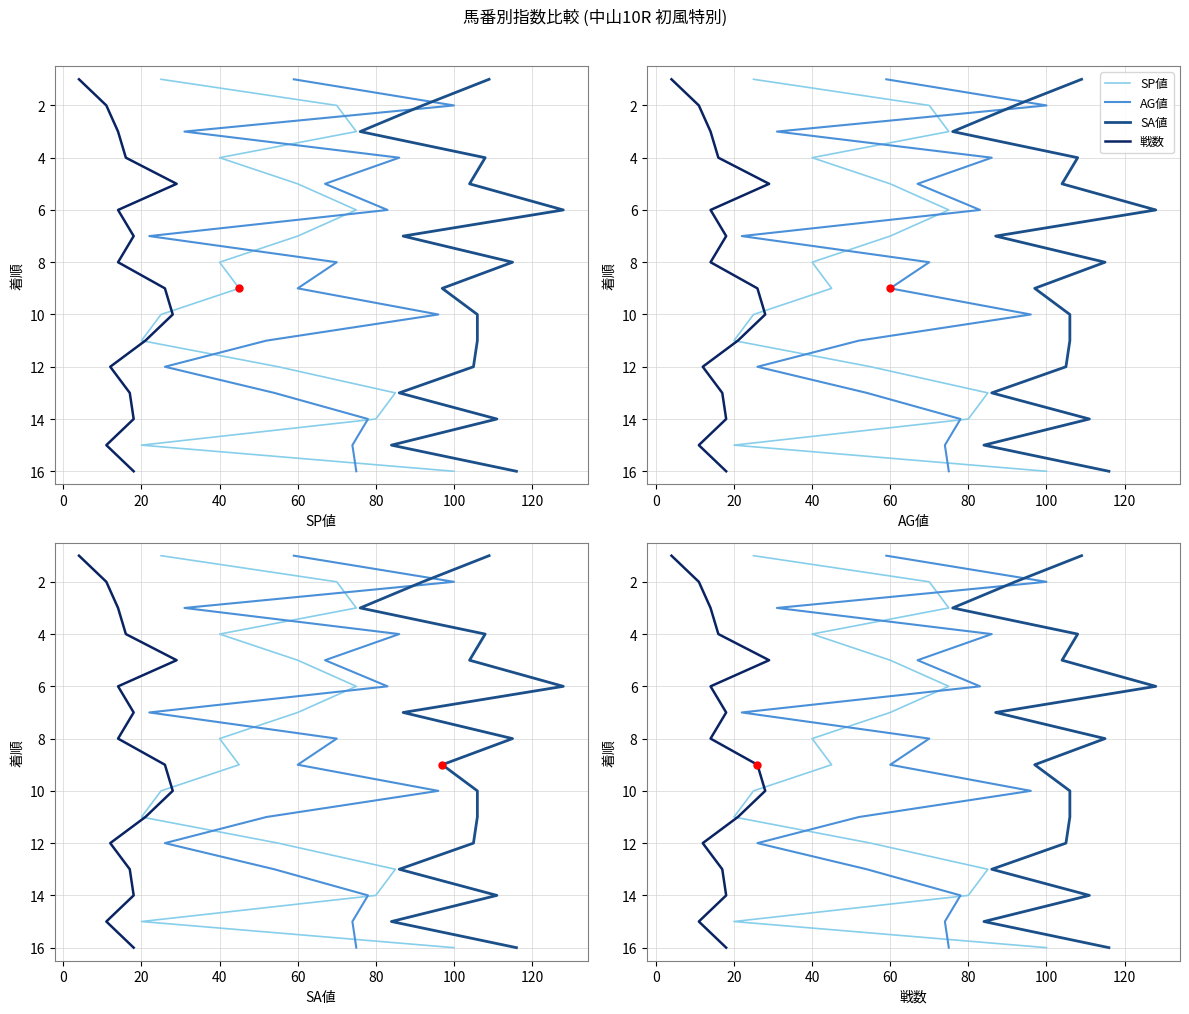

How many lines are shown in the chart?

4